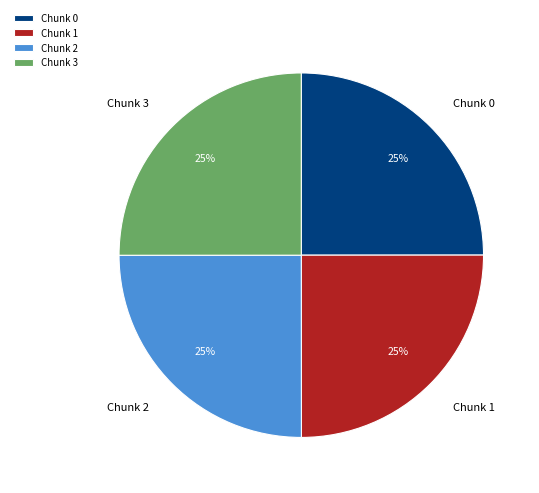

To the nearest percent, what is the average slice percentage?

25%